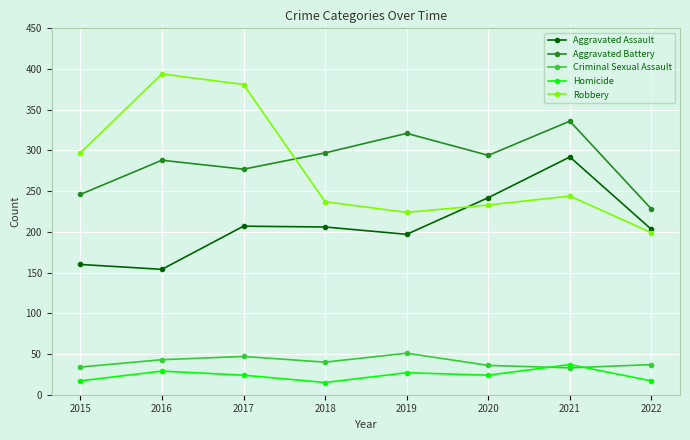

True or false: Aggravated Assault and Aggravated Battery cross at least once.

False